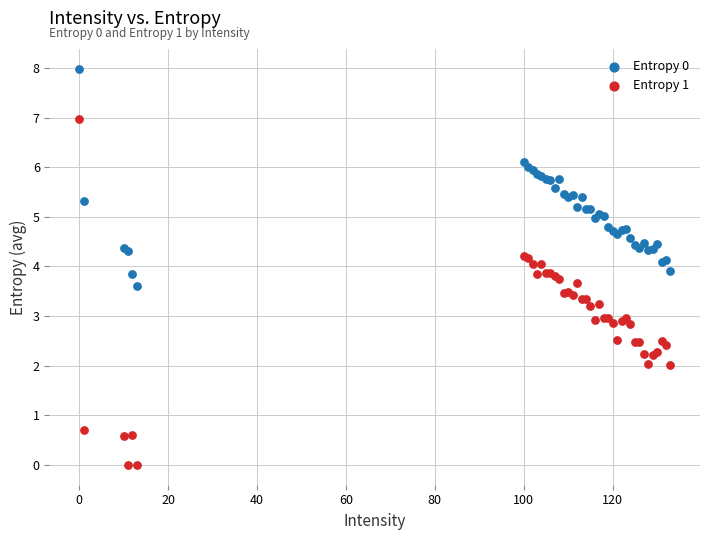

Which series contains the lowest Y value?

Entropy 1